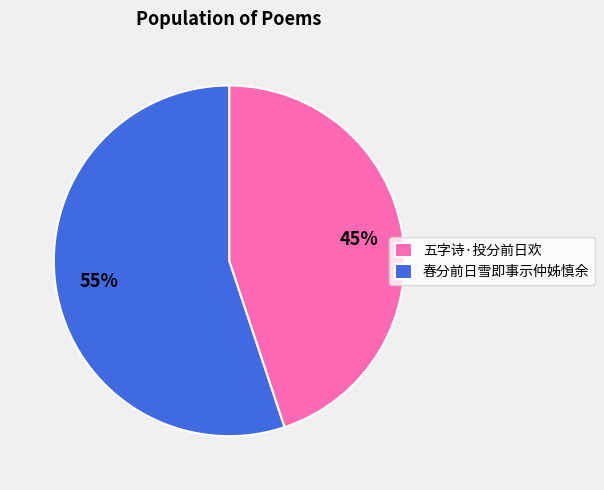

What is the ratio of the value at 春分前日雪即事示仲姊慎余 to the value at 五字诗·投分前日欢?

1.2